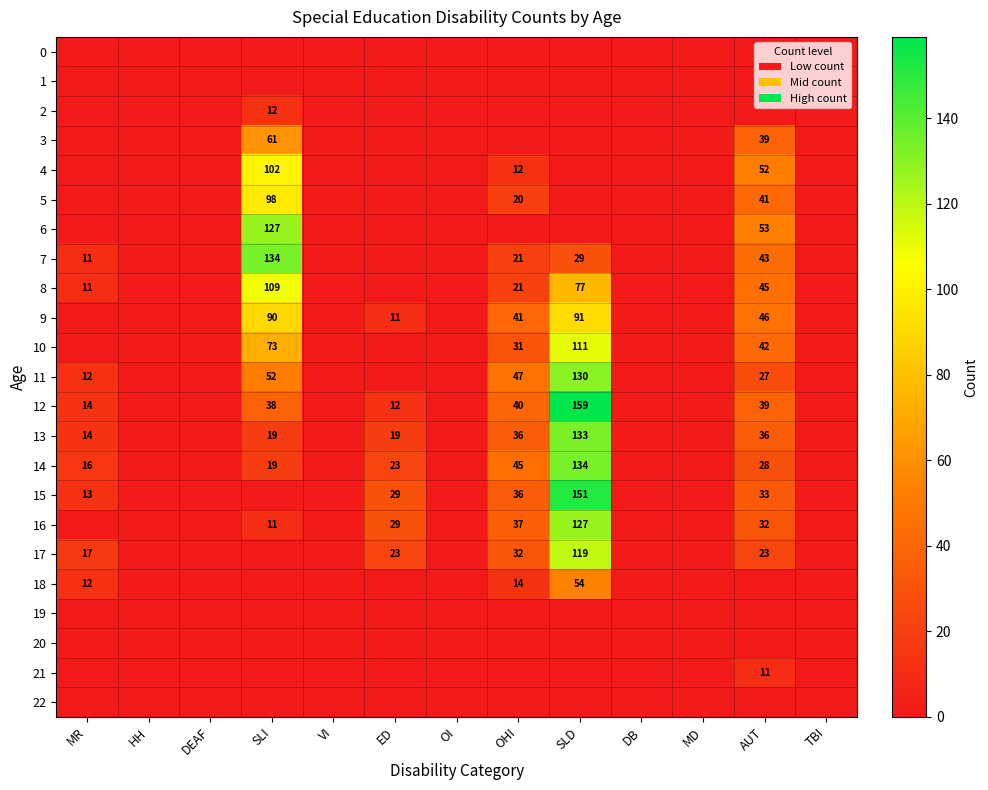

The 12 series shows 26 at OHI. True or false?

False